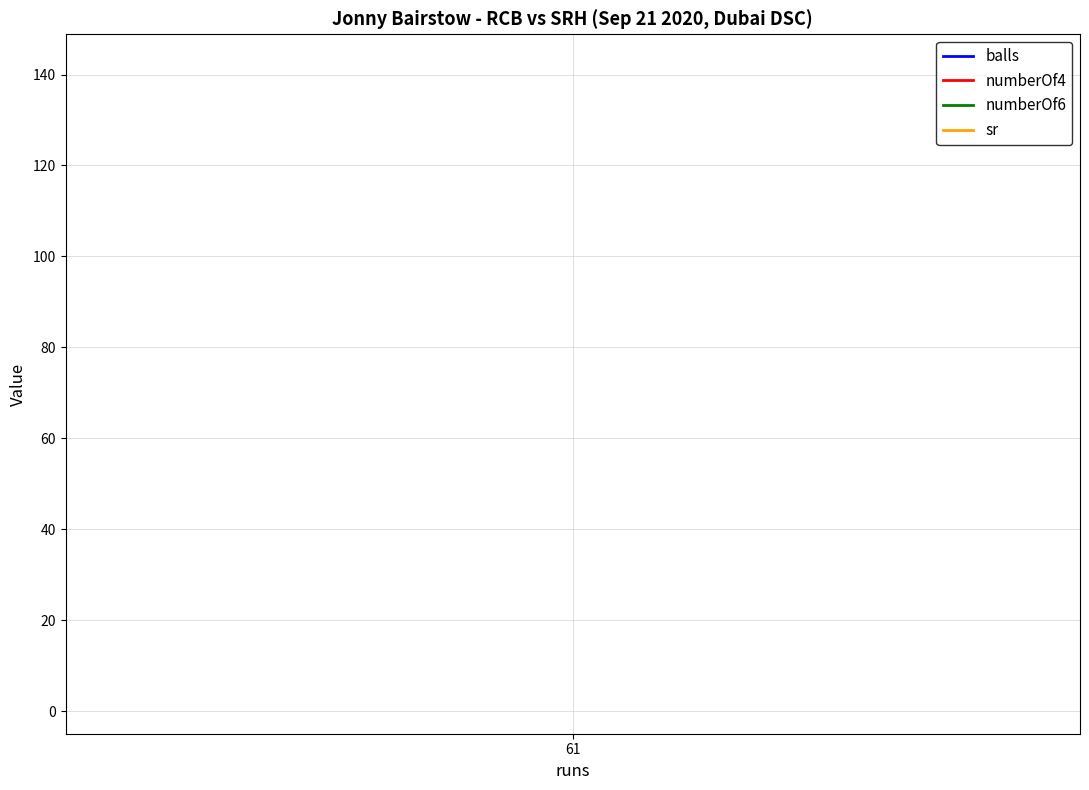

At which label is numberOf4 closest to 6?

61